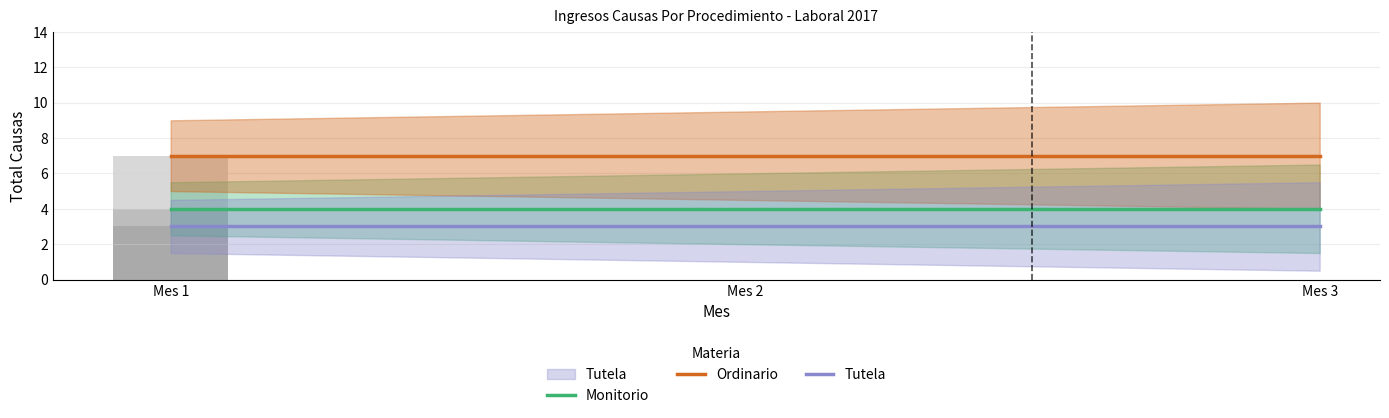

What is the sum of the Ordinario values at Mes 3 and Mes 2?

14